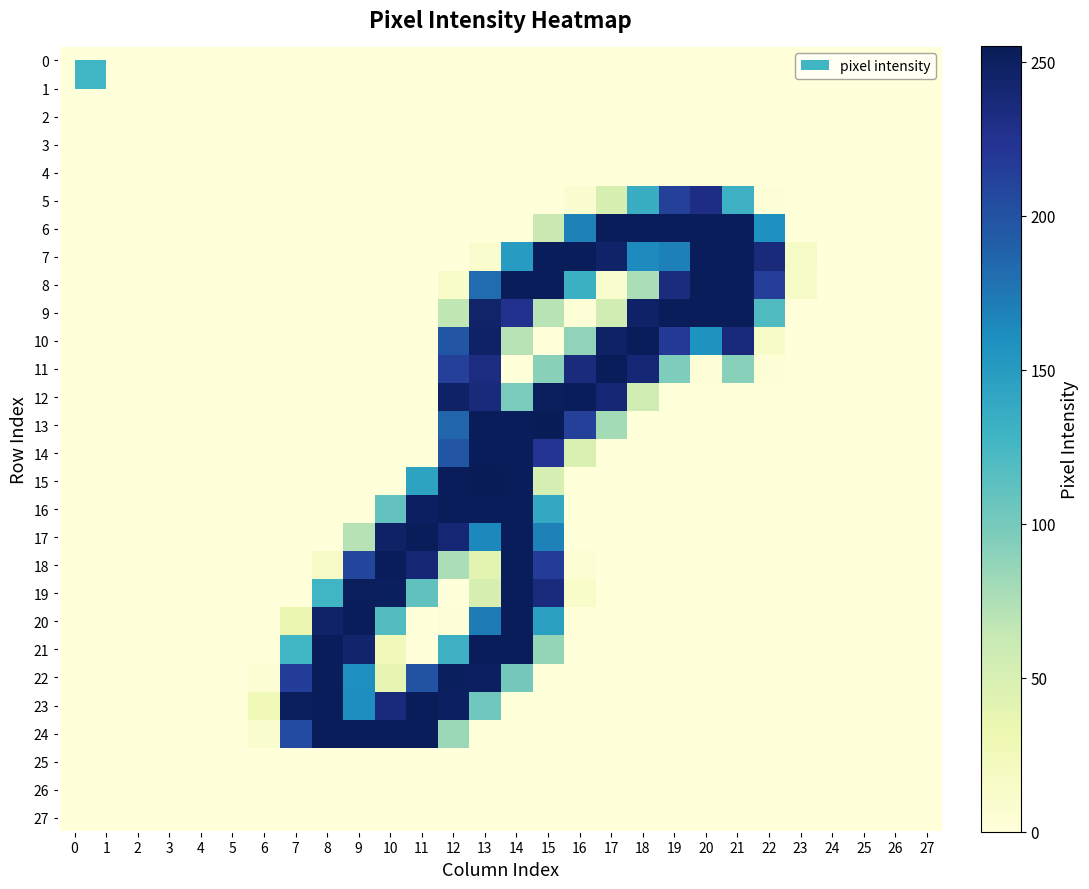

List the series in order of their peak value, highest first.

13, 15, 6, 7, 8, 9, 10, 11, 12, 14, 16, 17, 18, 19, 20, 21, 22, 23, 24, 5, 0, 1, 2, 3, 4, 25, 26, 27